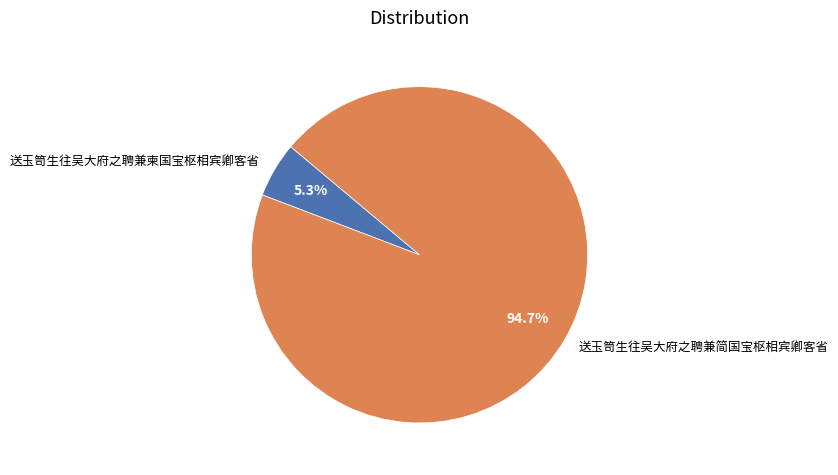

Is it true that 送玉笥生往吴大府之聘兼简国宝枢相宾卿客省 is 99% of the pie?

False